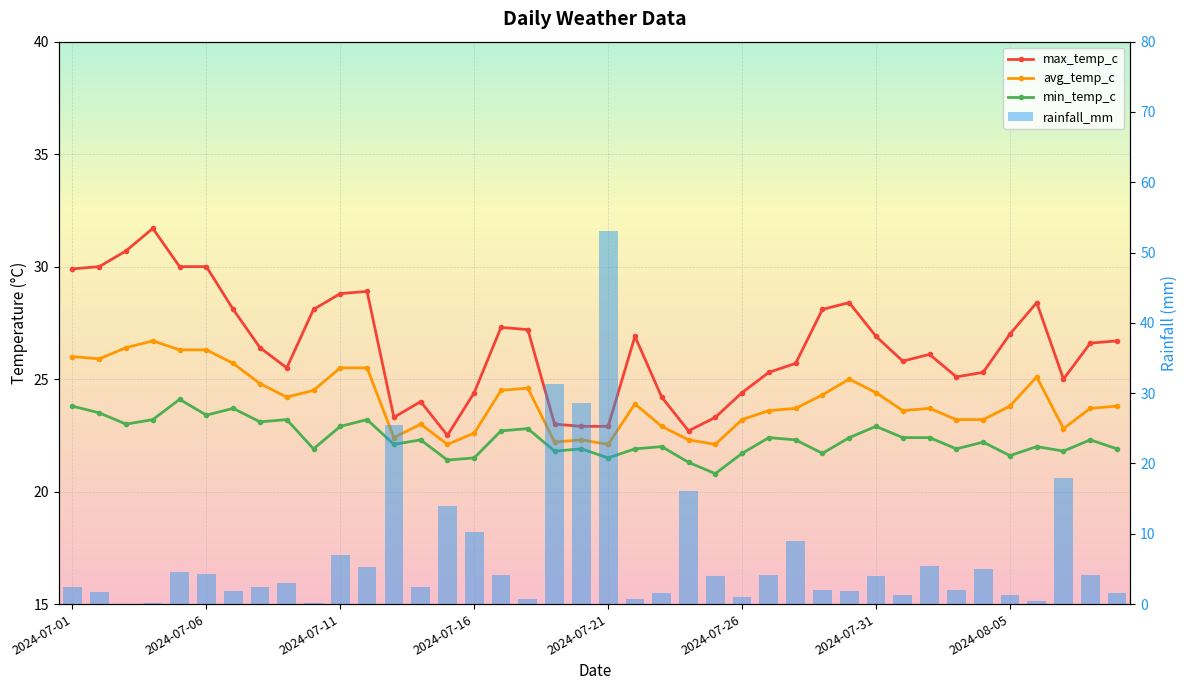

What is the difference between the highest and lowest values at 26?

21.1